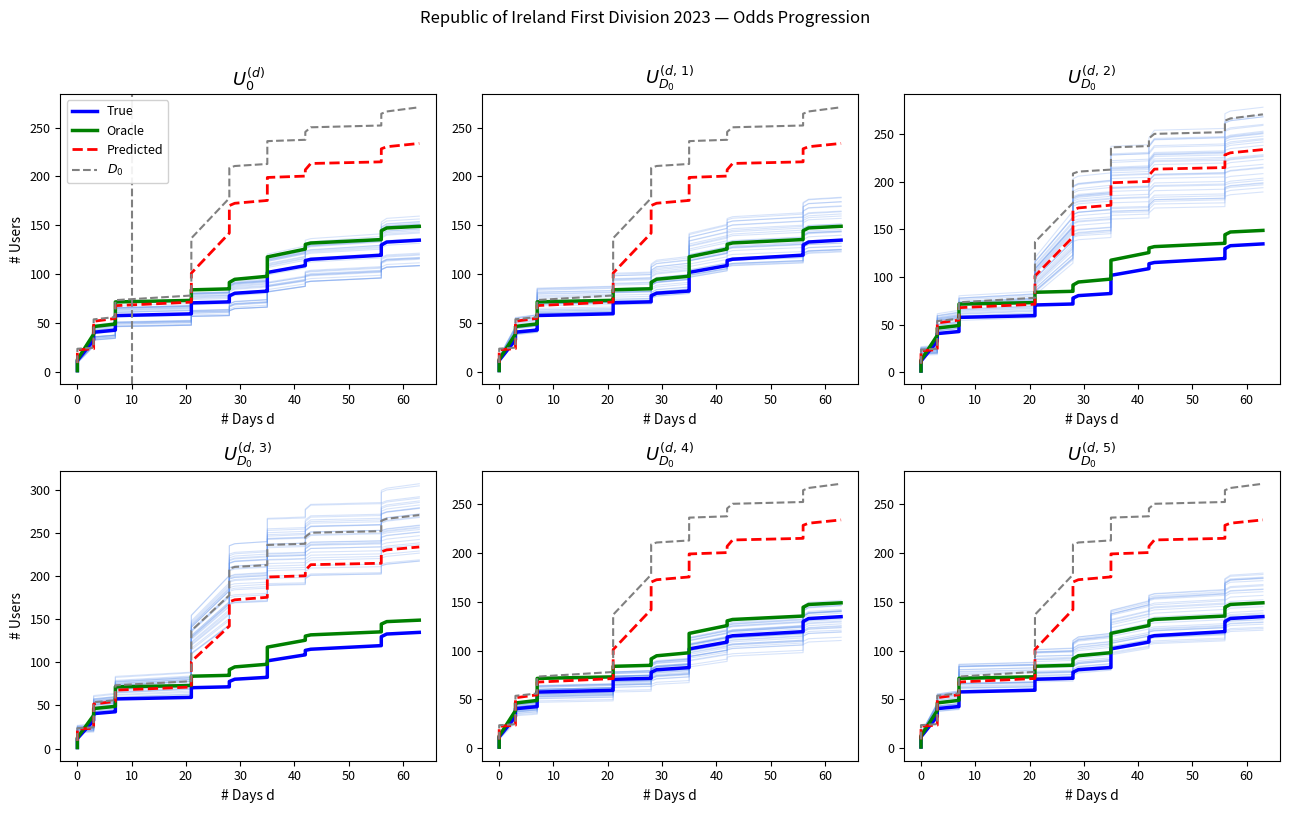

True or false: $D_0$ has more than 1 points higher than both neighbors.

False